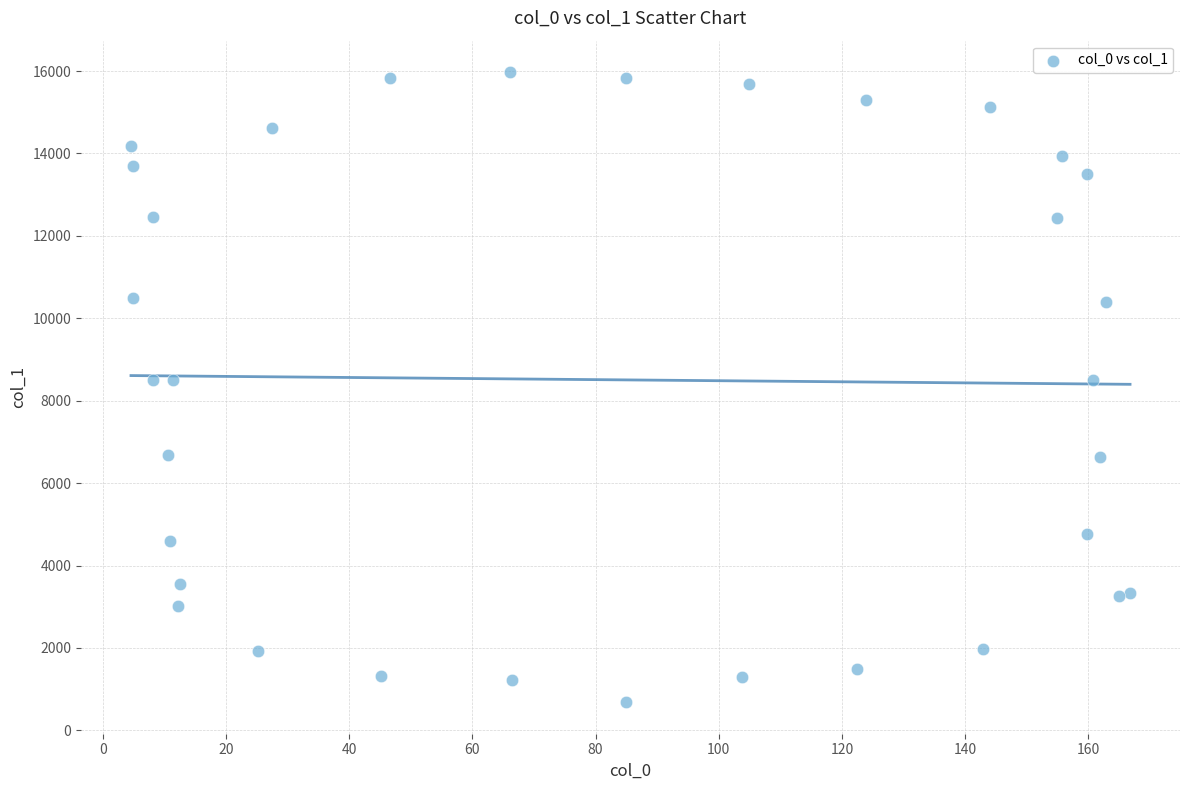

What is the range of Y values (max minus min)?

15288.1